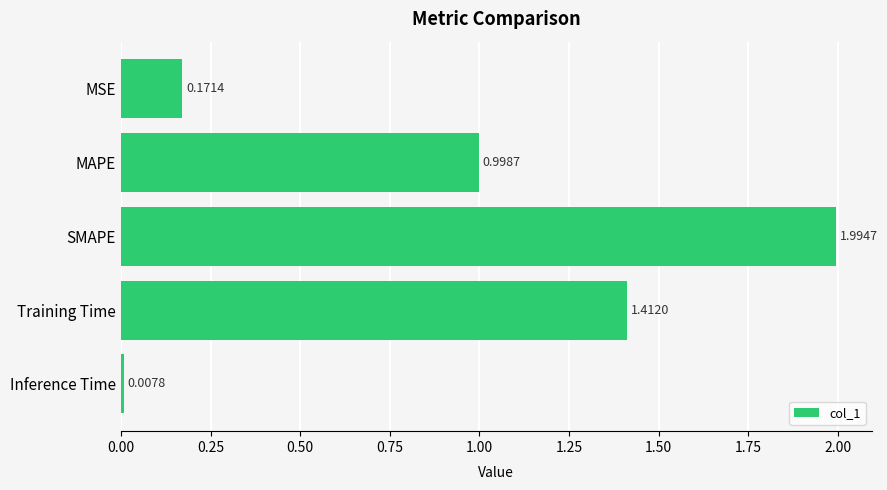

What is the difference between the maximum and minimum values?

2.0